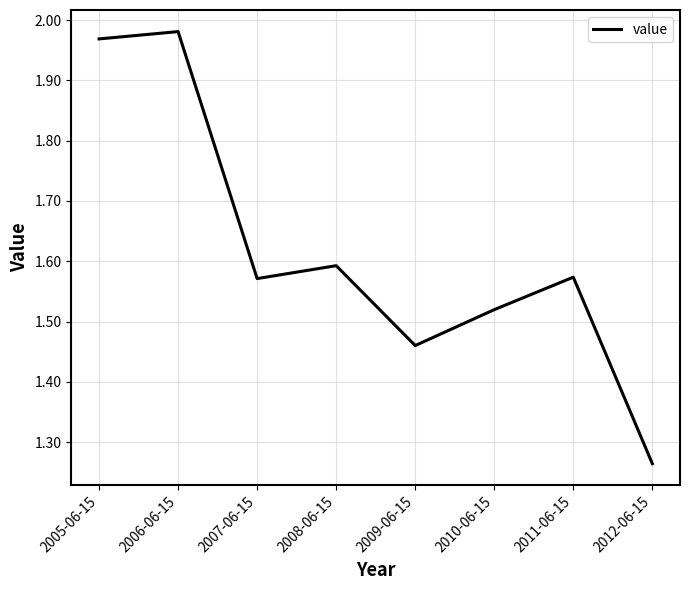

True or false: the data shows 0.8 at 2007-06-15.

False